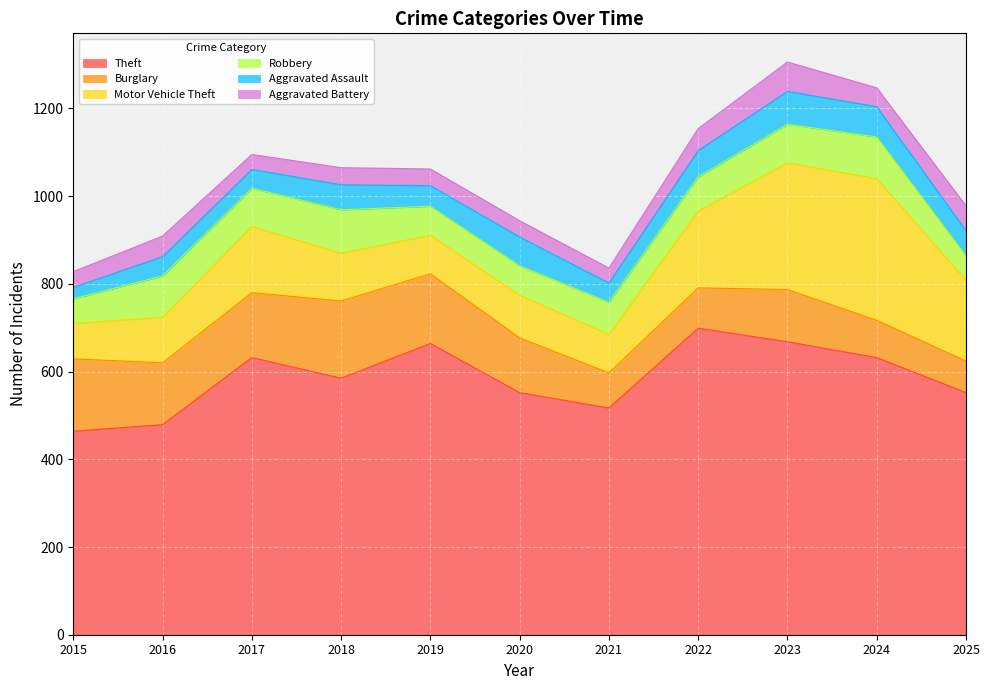

Reading left to right, what are all the values shown in this chart?

Theft: 464	479	632	585	664	552	517	699	668	632	552
Burglary: 165	141	148	176	159	125	80	92	119	85	72
Motor Vehicle Theft: 81	104	151	109	88	97	88	175	289	323	184
Robbery: 56	94	87	99	66	67	73	78	88	95	56
Aggravated Assault: 26	44	43	57	47	66	44	60	75	69	57
Aggravated Battery: 36	47	34	39	38	37	34	50	67	43	57